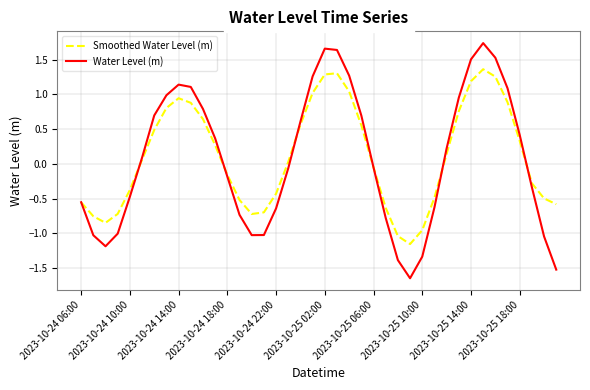

List the series in order of their peak value, lowest first.

Smoothed Water Level (m), Water Level (m)